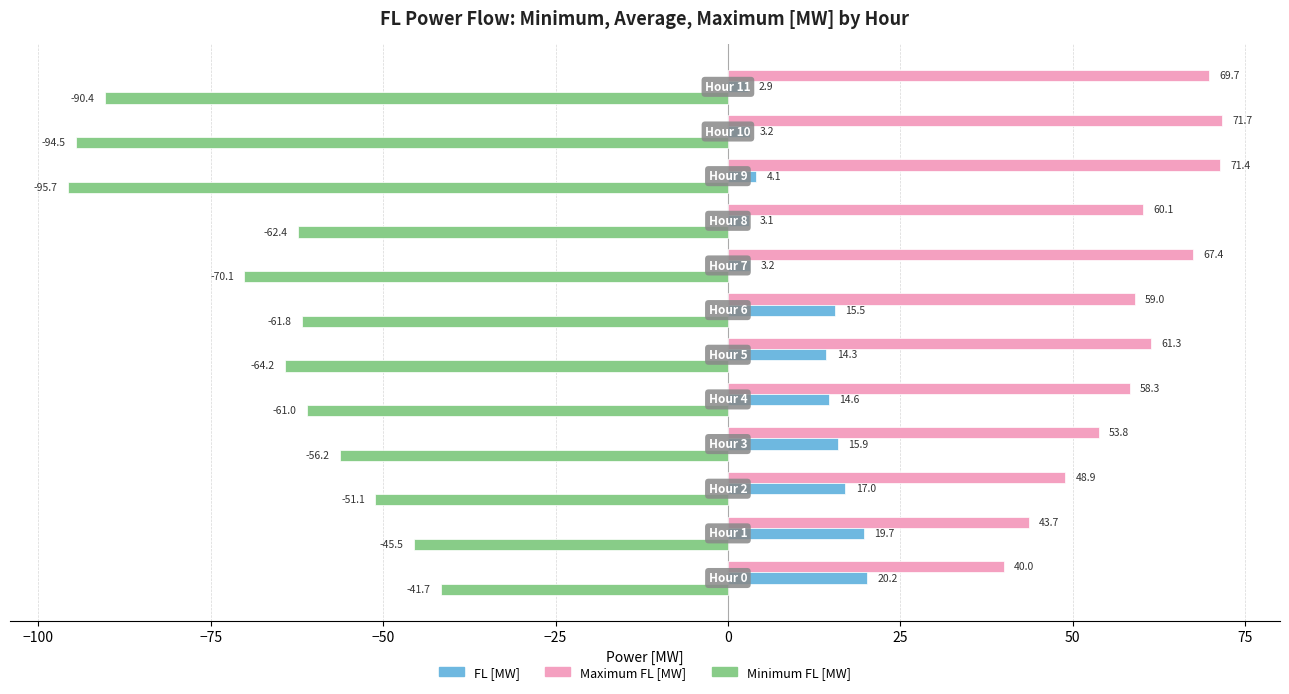

What is the maximum value shown in the chart?

71.7